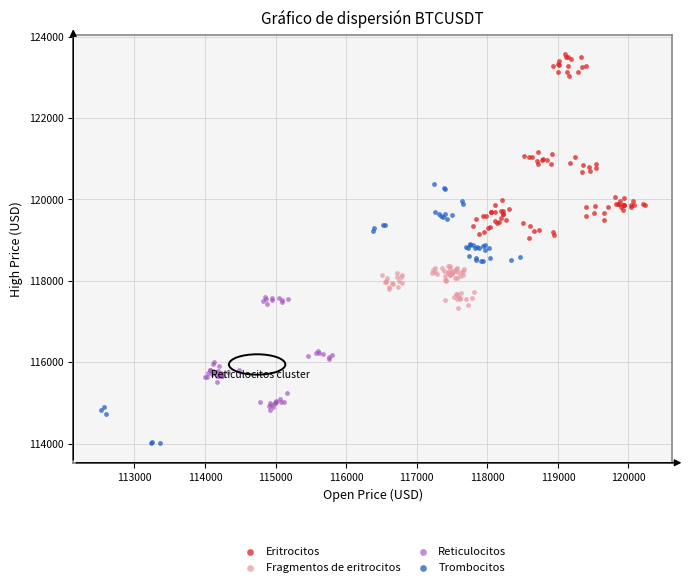

Which series has the widest spread of Y values?

Trombocitos